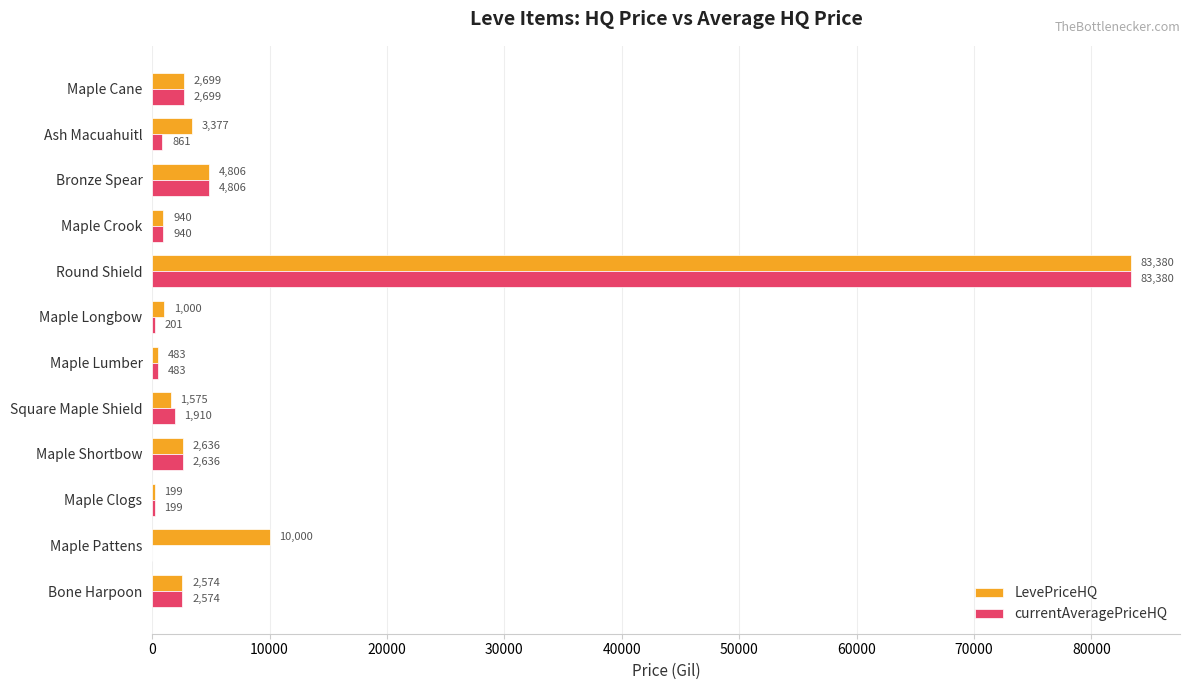

What is the average value of the LevePriceHQ series?

9472.4